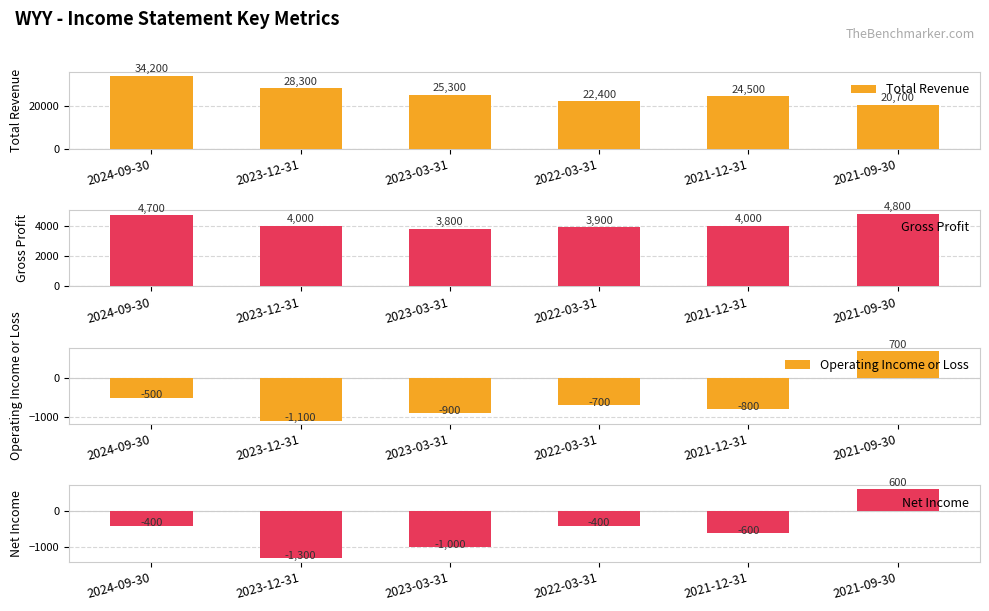

Where does the Operating Income or Loss series first go above -700?

2024-09-30